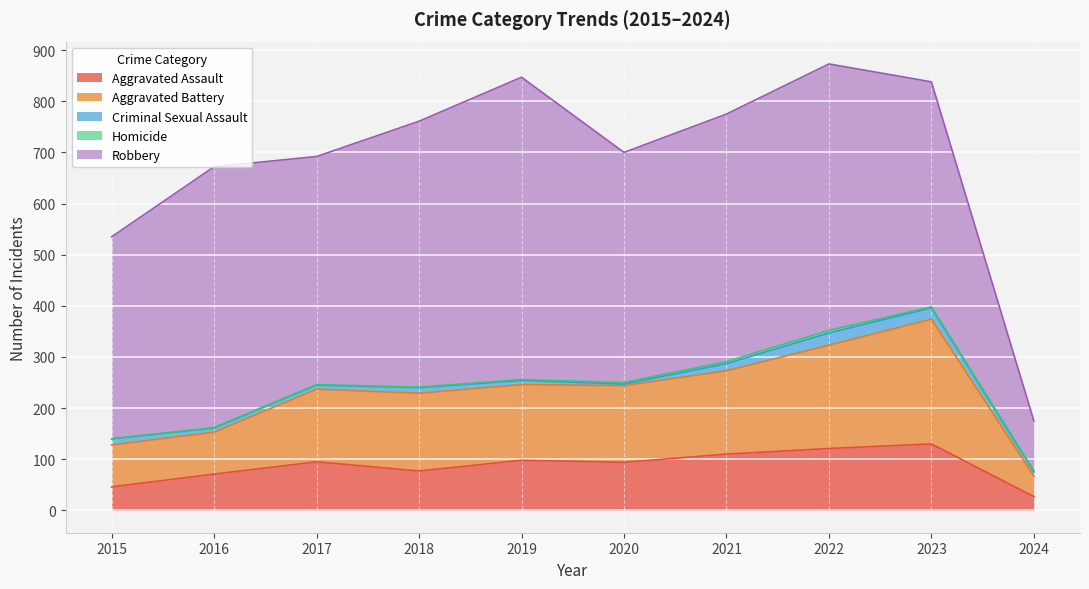

True or false: Homicide and Aggravated Assault cross at least once.

False